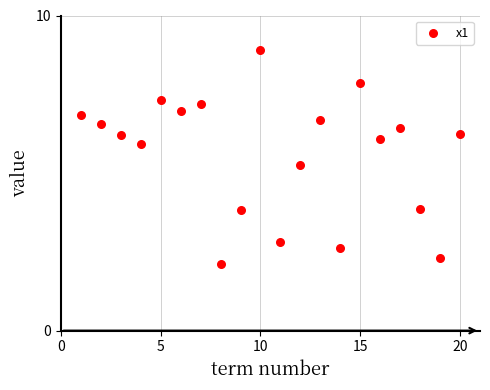

What Y value in the scatter plot is closest to 5?

5.3